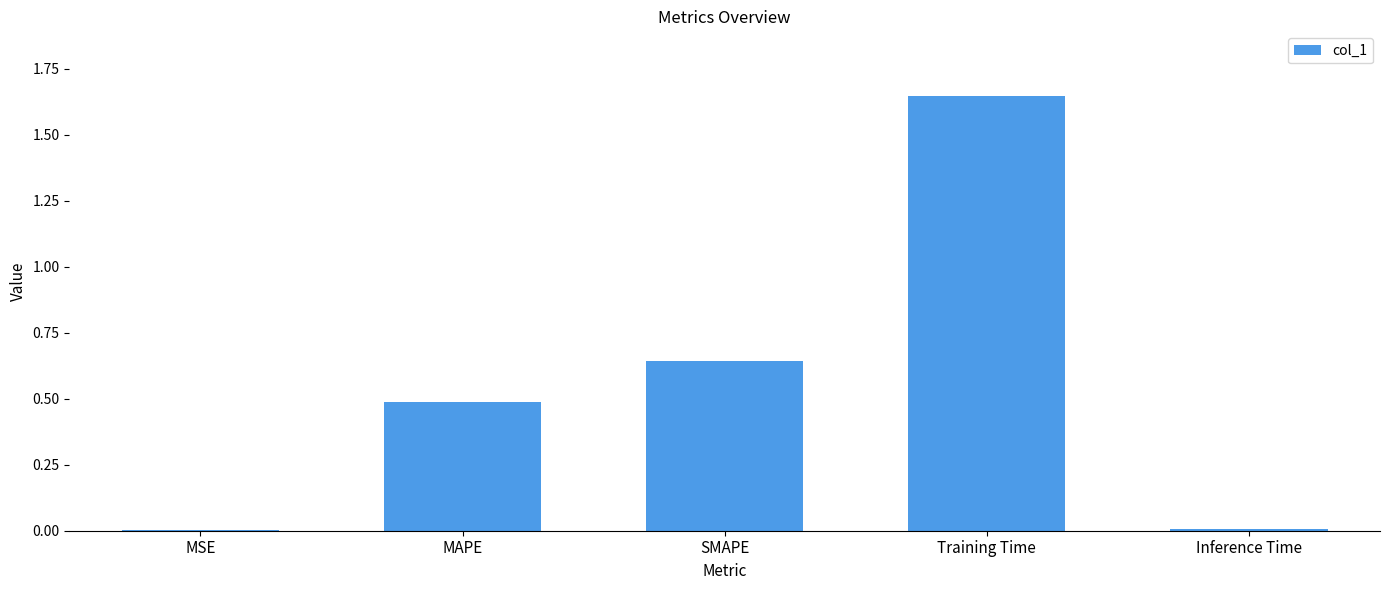

Which label corresponds to the largest value in the chart?

Training Time